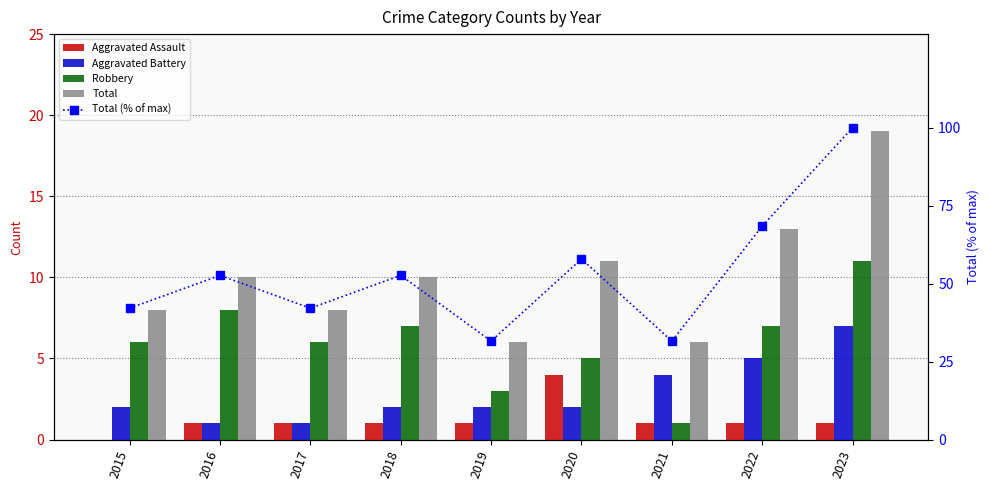

At which category does the chart reach its peak across all series?

2023